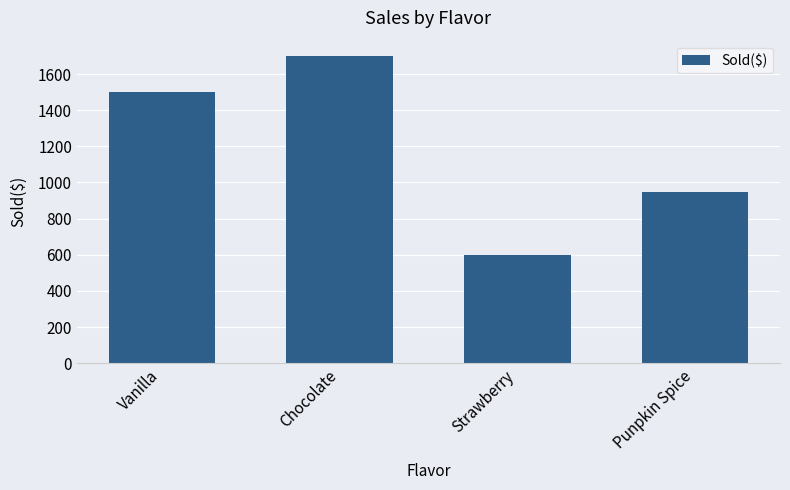

The chart shows a value of 950 at Punpkin Spice. True or false?

True